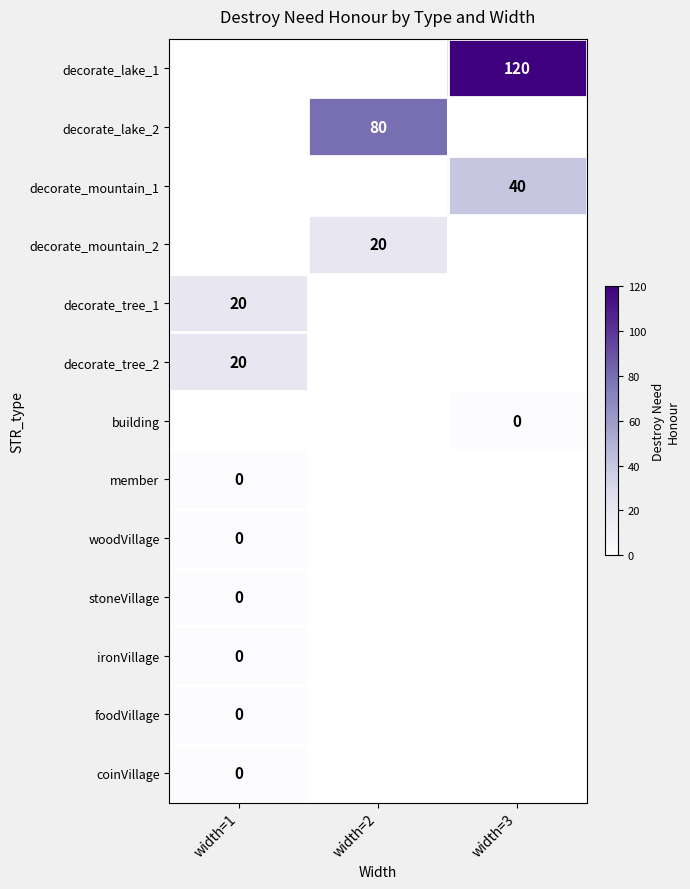

Which label corresponds to the smallest value in the chart?

width=3